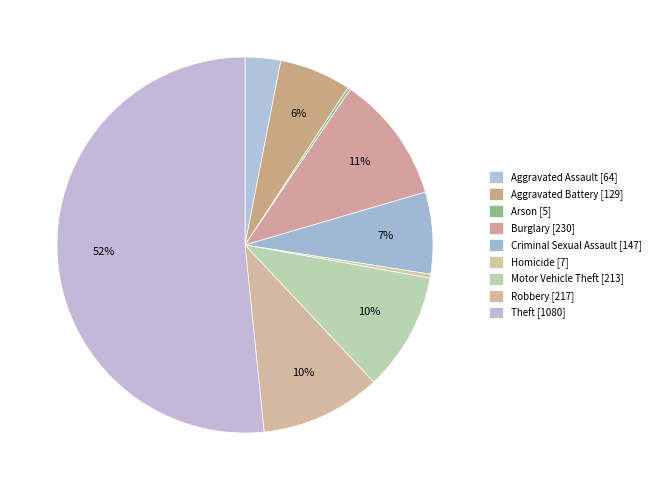

Approximately how many times larger is the value at Robbery compared to Criminal Sexual Assault?

1.5